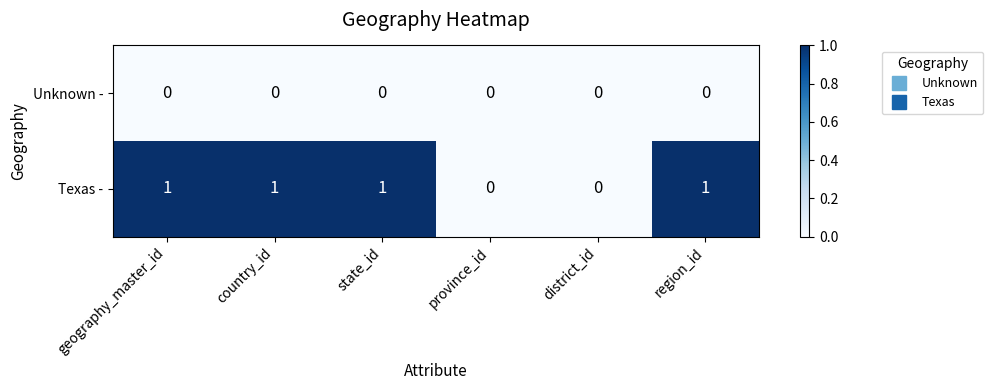

Which series has the largest total across all categories?

Texas -